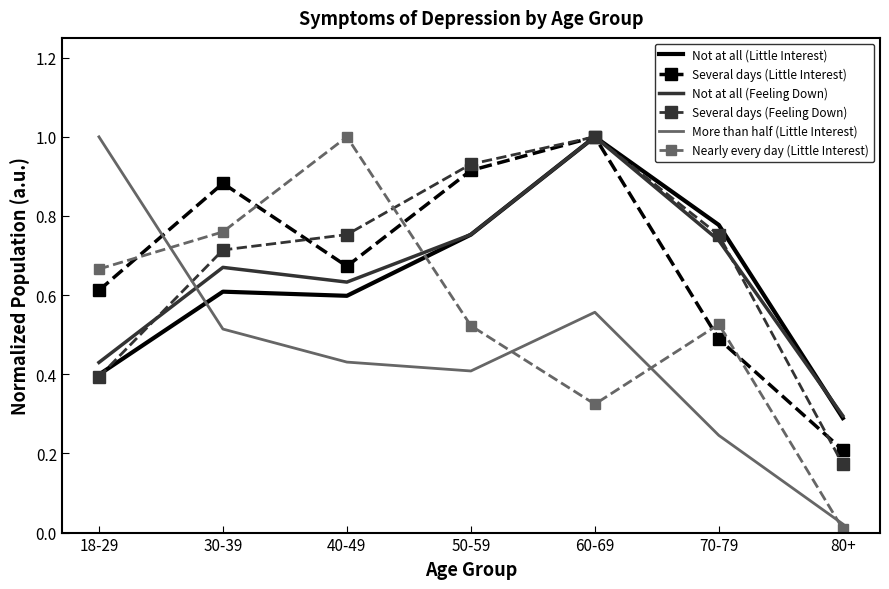

What position from the left is 40-49?

3